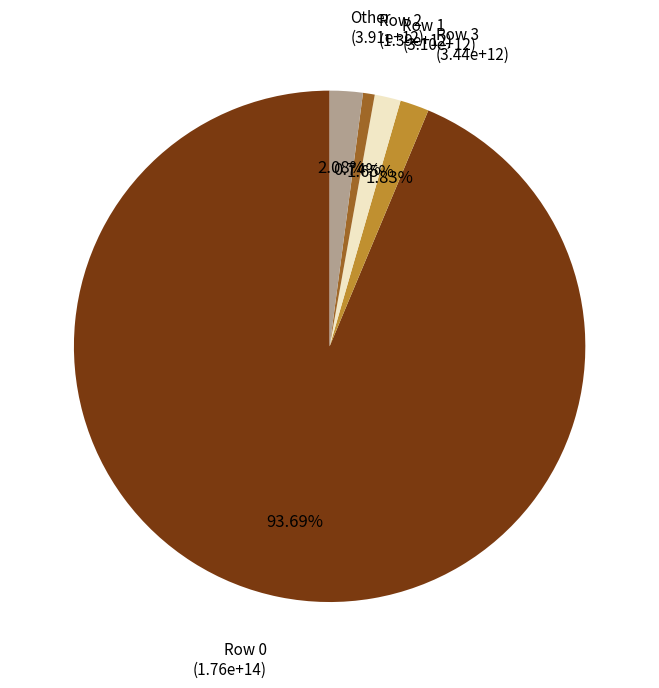

Is there any slice that represents more than half of the pie?

Yes